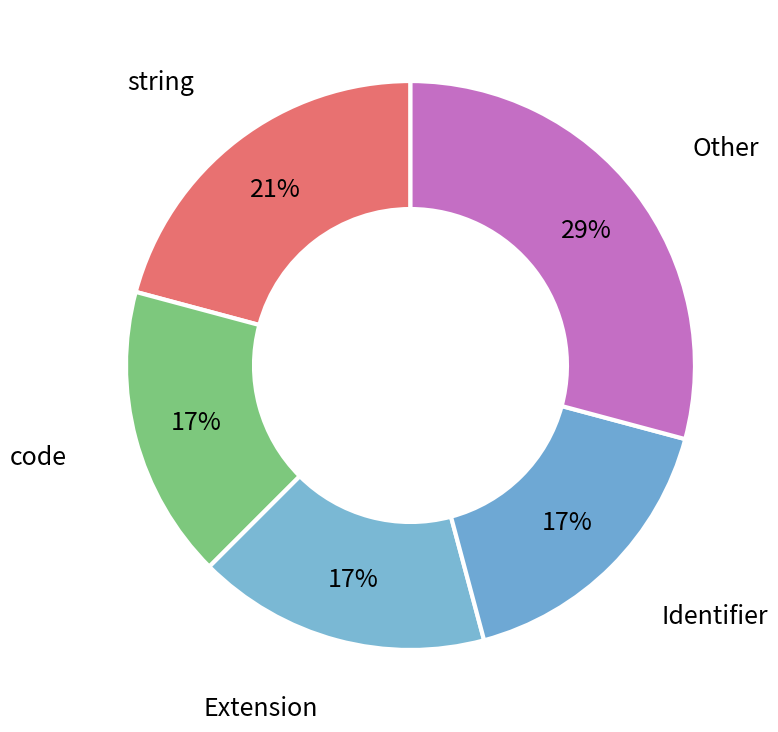

To the nearest percent, what is the difference between the largest and smallest slice percentages?

12%